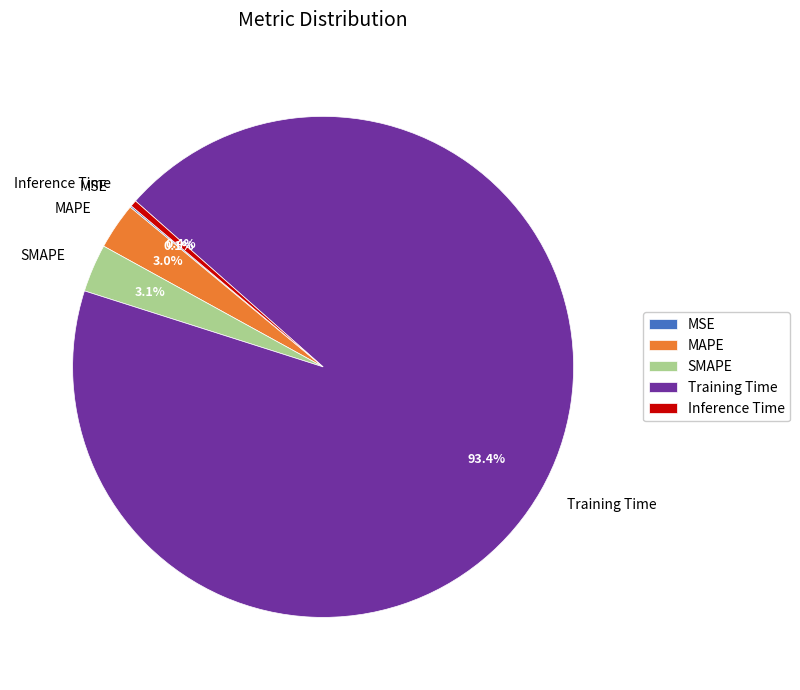

Is Inference Time the majority of the pie?

No